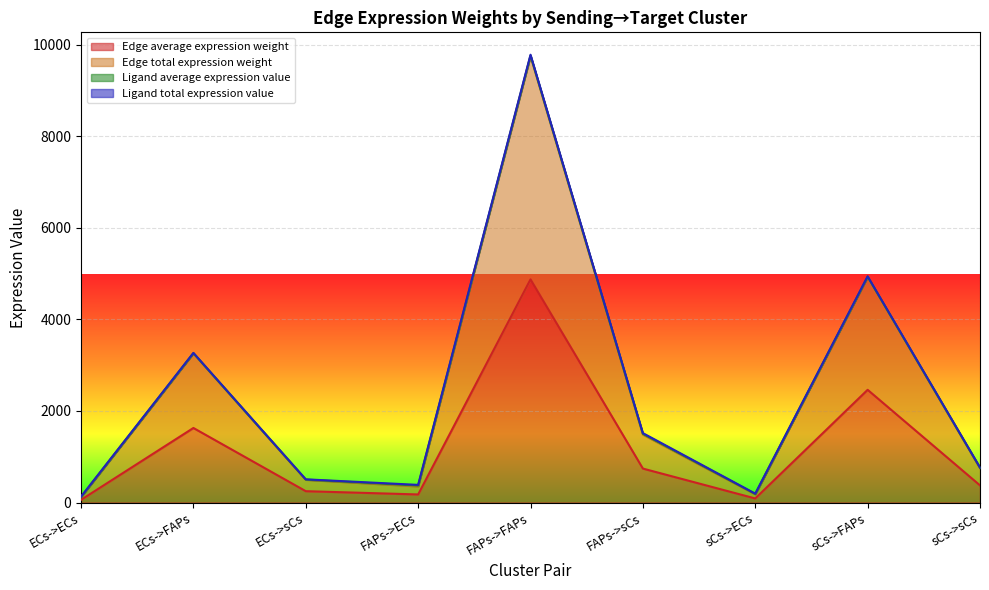

What is the maximum value for Edge average expression weight?

4872.6